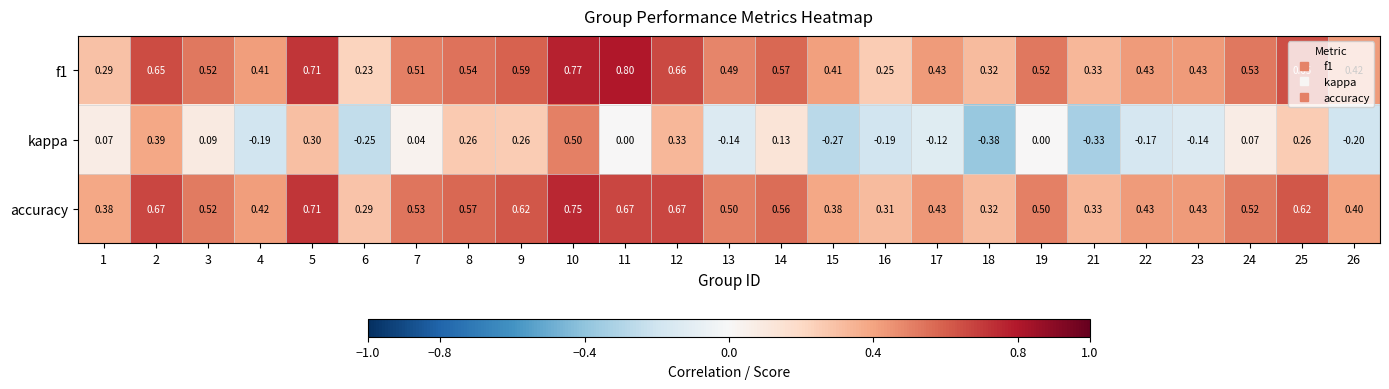

Which series has the largest total across all categories?

accuracy